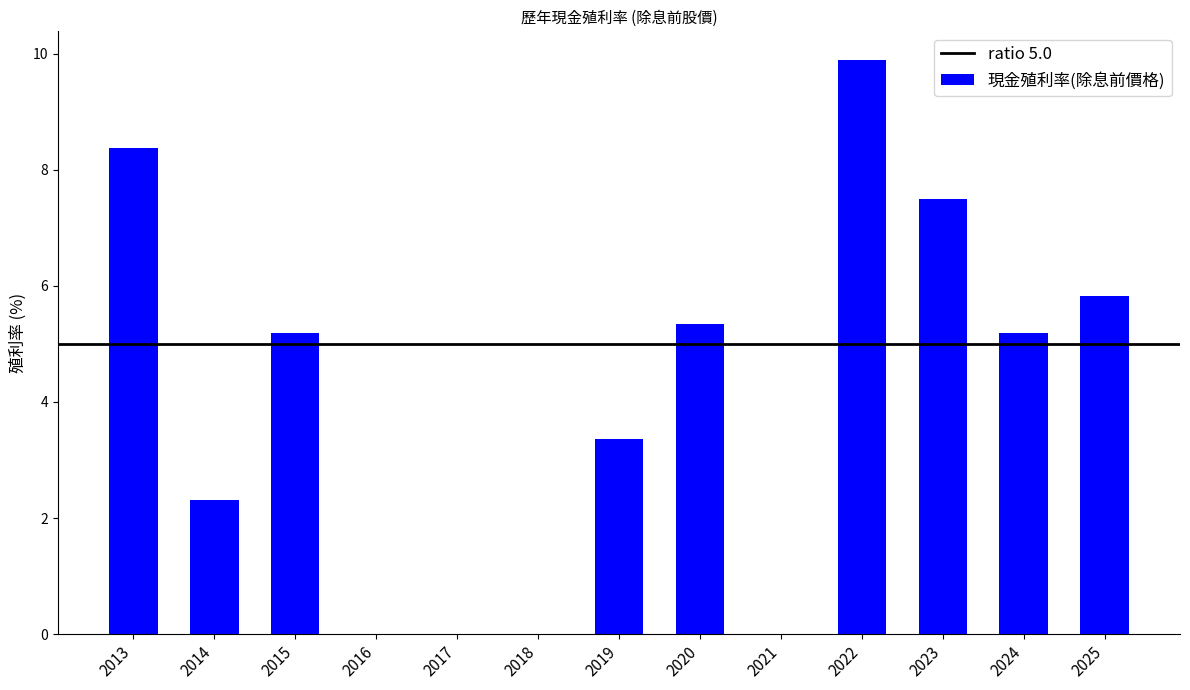

What is the greatest value displayed?

9.9